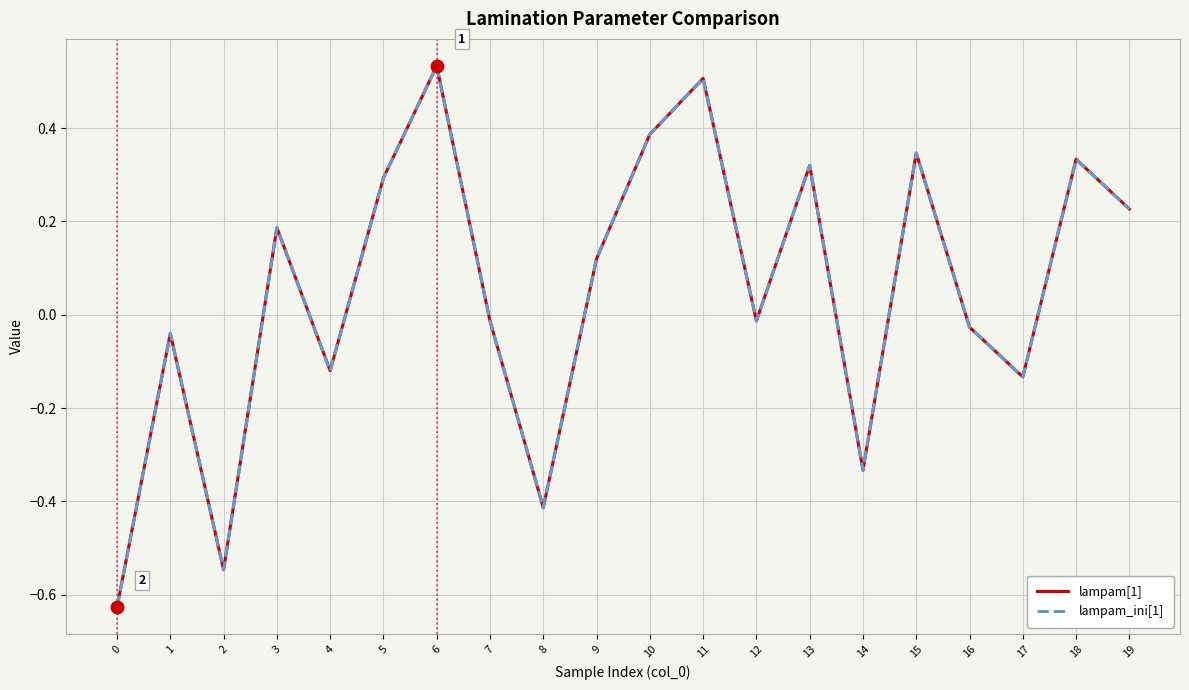

Reading left to right, what are all the values shown in this chart?

lampam[1]: 0=-0.6	1=-0.0	2=-0.5	3=0.2	4=-0.1	5=0.3	6=0.5	7=-0.0	8=-0.4	9=0.1	10=0.4	11=0.5	12=-0.0	13=0.3	14=-0.3	15=0.3	16=-0.0	17=-0.1	18=0.3	19=0.2
lampam_ini[1]: 0=-0.6	1=-0.0	2=-0.5	3=0.2	4=-0.1	5=0.3	6=0.5	7=-0.0	8=-0.4	9=0.1	10=0.4	11=0.5	12=-0.0	13=0.3	14=-0.3	15=0.3	16=-0.0	17=-0.1	18=0.3	19=0.2